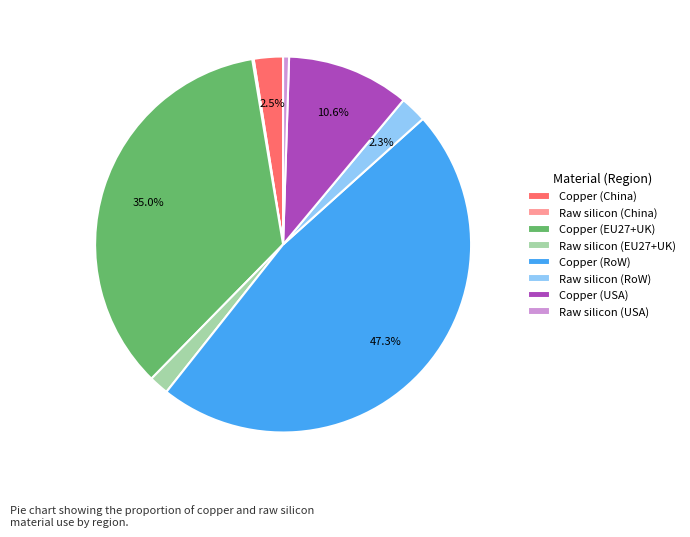

To the nearest percent, what is the combined percentage of Raw silicon (EU27+UK) and Raw silicon (USA)?

2%